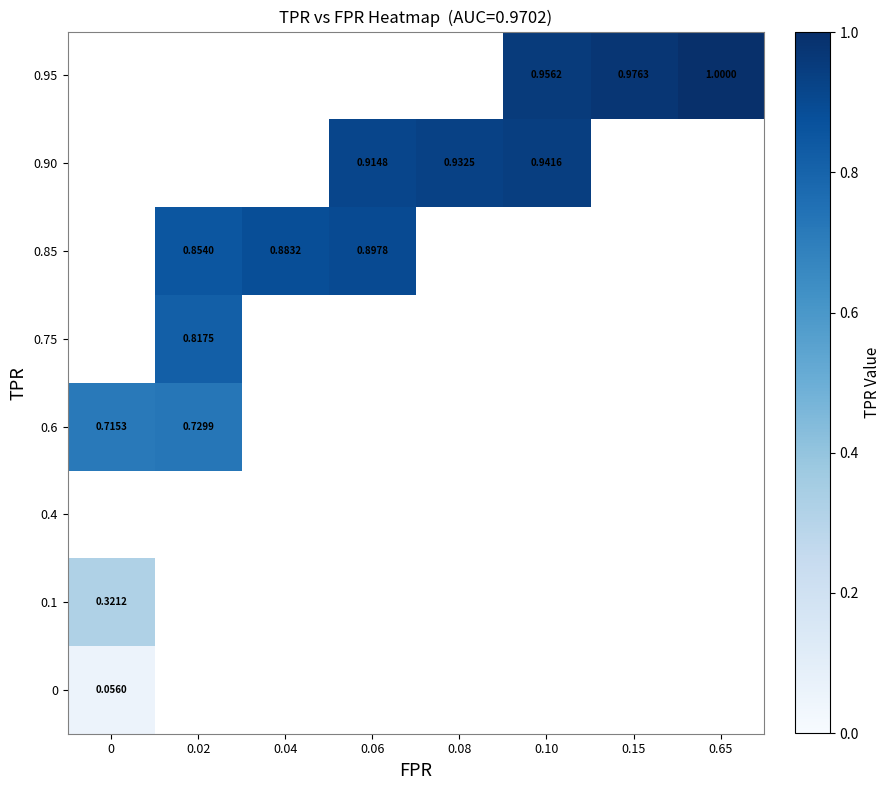

Is the value of 0.1 at 0 greater than the value of 0.95 at 0?

No